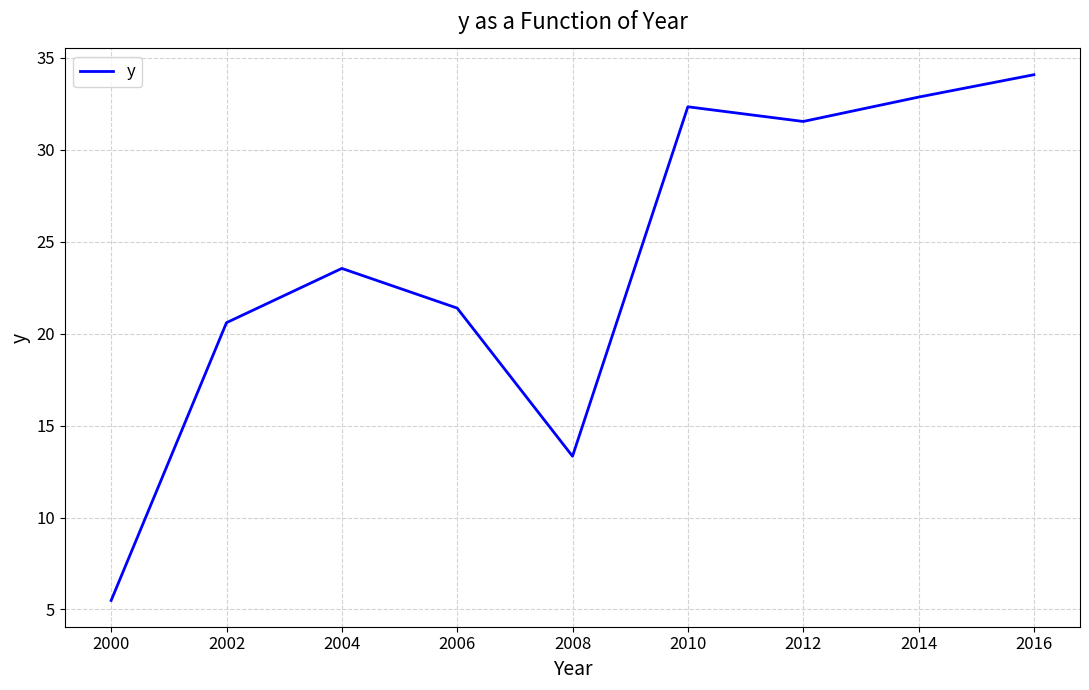

What value does the data have at 2010?

32.3